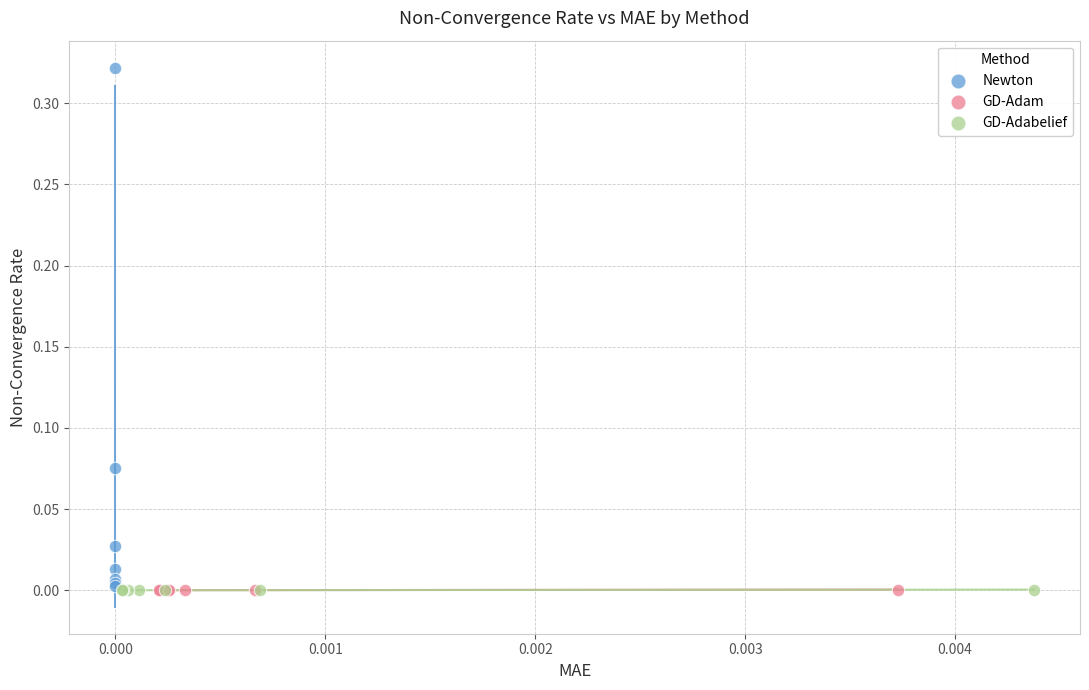

Which series reaches the maximum Y coordinate?

Newton